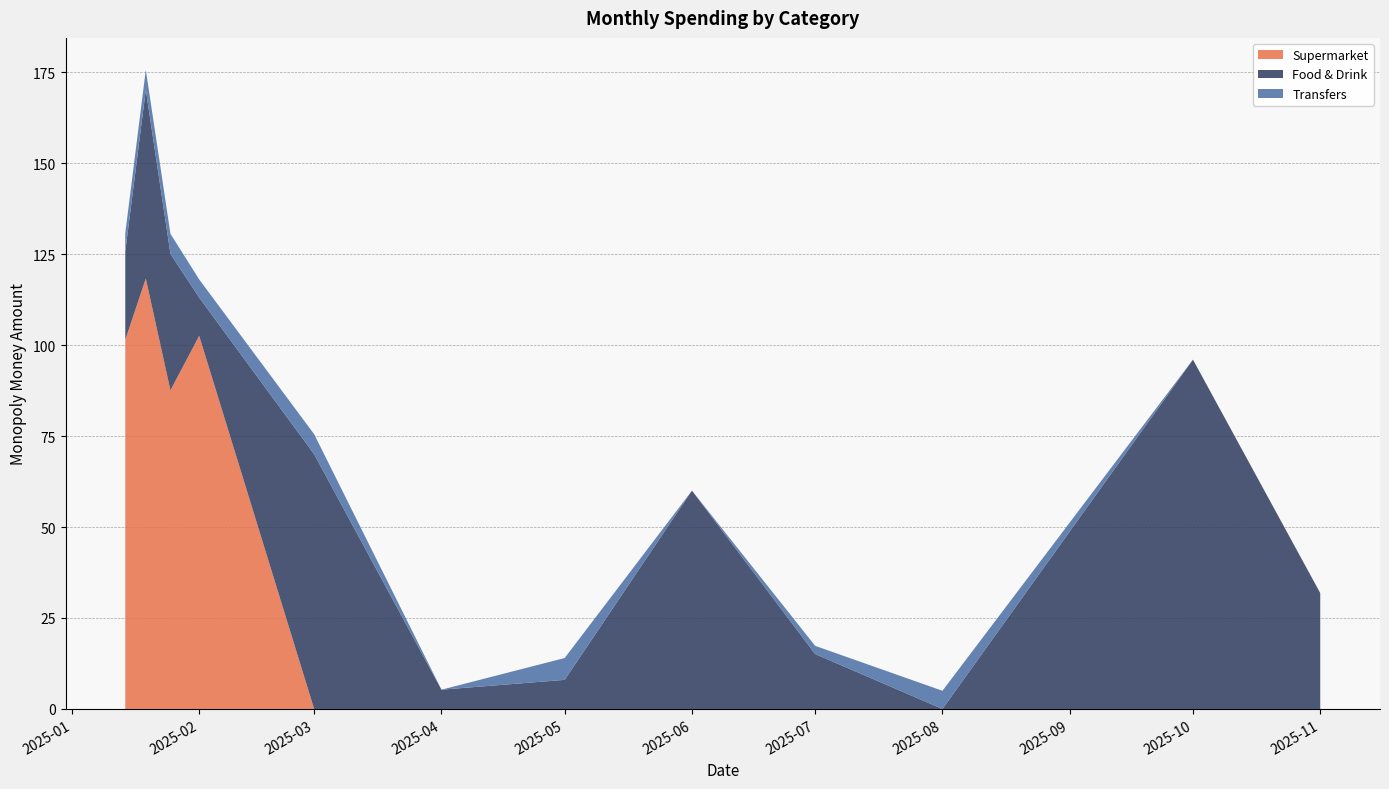

Reading left to right, transcribe all the data shown in this chart.

Supermarket: 2025-01-14=101.4	2025-01-19=118.3	2025-01-25=87.6	2025-02-01=102.5	2025-03-01=0.0	2025-04-01=0.0	2025-05-01=0.0	2025-06-01=0.0	2025-07-01=0.0	2025-08-01=0.0	2025-10-01=0.0	2025-11-01=0.0
Food & Drink: 2025-01-14=24.3	2025-01-19=51.8	2025-01-25=37.5	2025-02-01=10.5	2025-03-01=70.0	2025-04-01=5.3	2025-05-01=8.0	2025-06-01=60.0	2025-07-01=15.1	2025-08-01=0.0	2025-10-01=96.0	2025-11-01=31.9
Transfers: 2025-01-14=5.0	2025-01-19=5.5	2025-01-25=5.5	2025-02-01=5.0	2025-03-01=5.5	2025-04-01=0.0	2025-05-01=6.0	2025-06-01=0.0	2025-07-01=2.2	2025-08-01=5.0	2025-10-01=0.0	2025-11-01=0.0